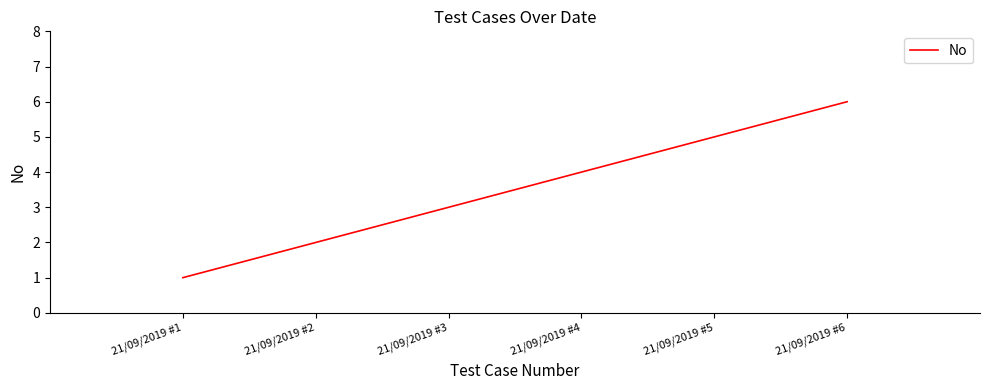

Is it true that the value at 21/09/2019 #3 is 3?

True